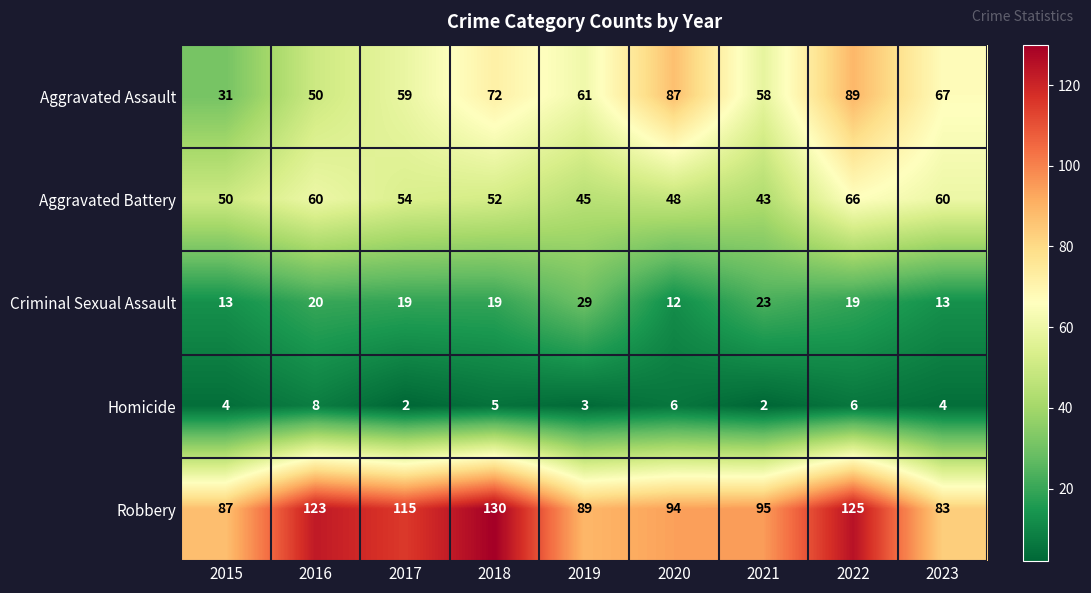

Rank the series at 2017 from highest to lowest value.

Robbery, Aggravated Assault, Aggravated Battery, Criminal Sexual Assault, Homicide